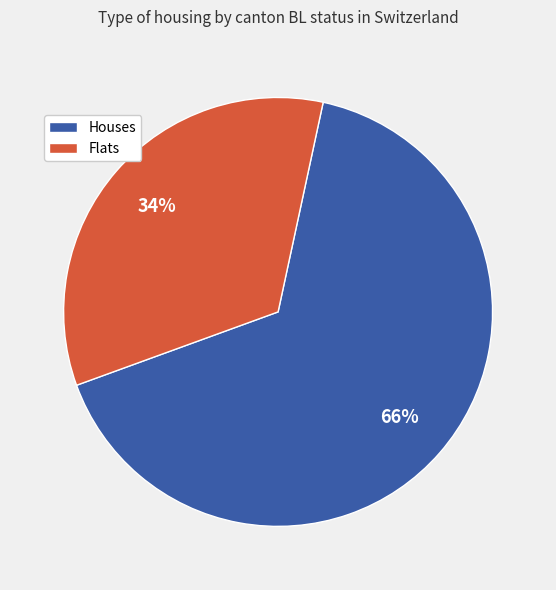

To the nearest percent, what is the difference between the largest and smallest slice percentages?

32%